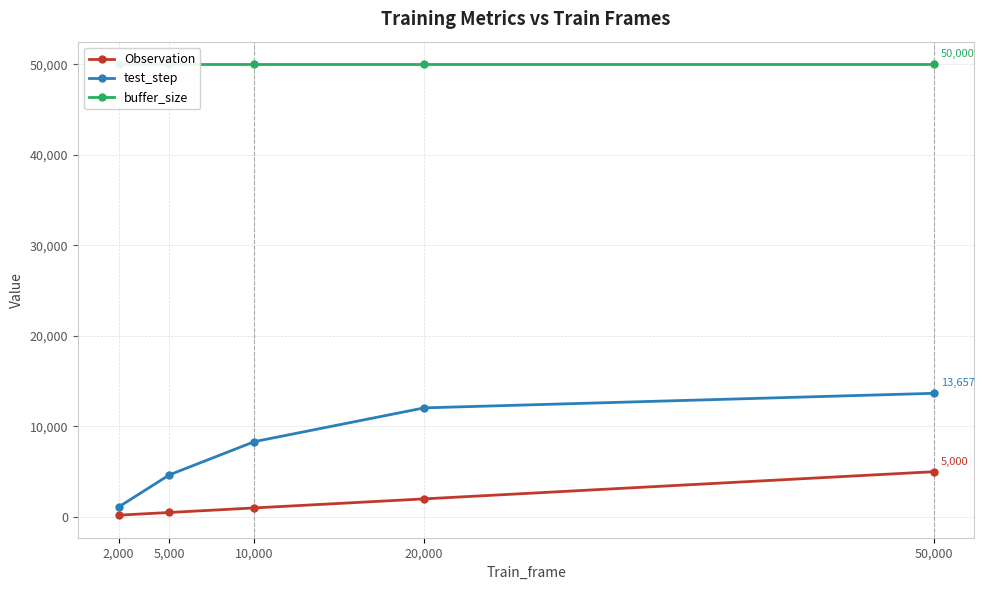

Which series changed the most between 2,000 and 50,000?

test_step